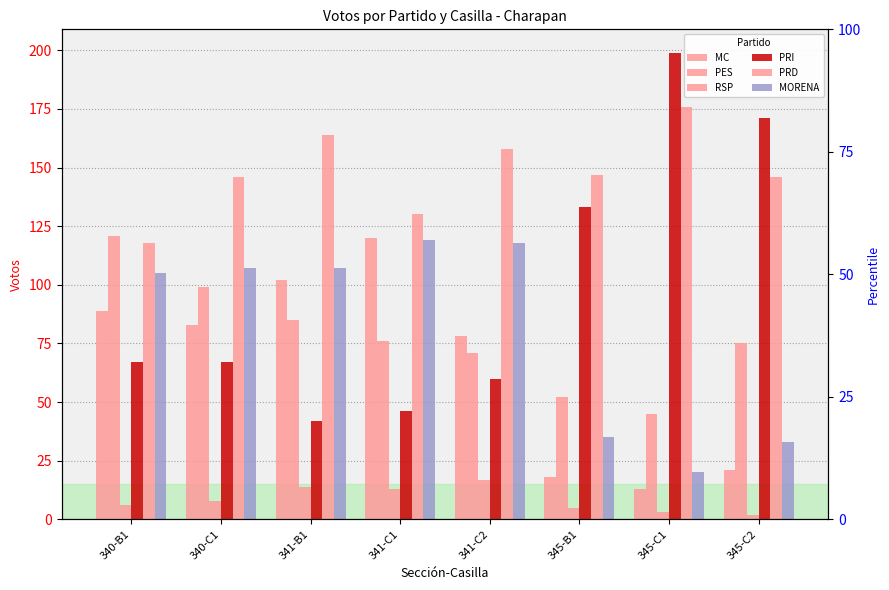

Reading left to right, transcribe all the data shown in this chart.

MC: 89	83	102	120	78	18	13	21
PES: 121	99	85	76	71	52	45	75
RSP: 6	8	14	13	17	5	3	2
PRI: 67	67	42	46	60	133	199	171
PRD: 118	146	164	130	158	147	176	146
MORENA: 105	107	107	119	118	35	20	33